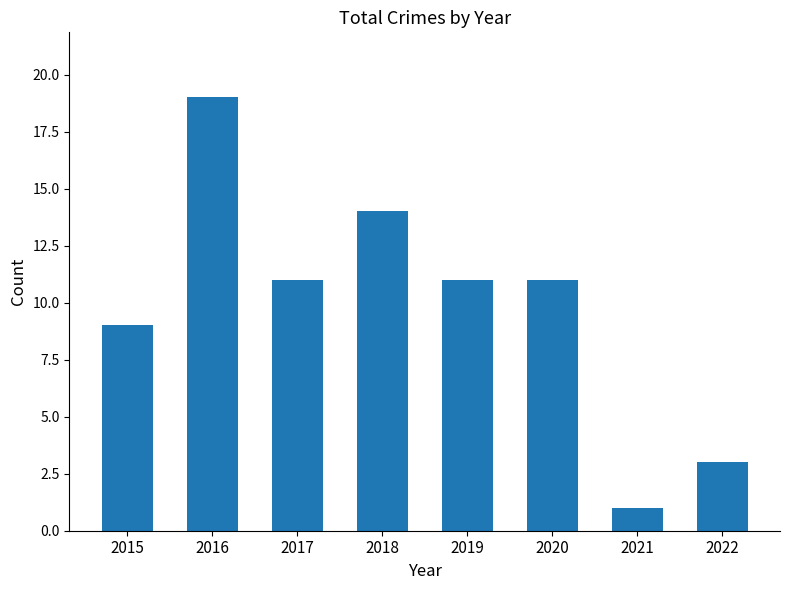

The value at 2018 is 3. True or false?

False